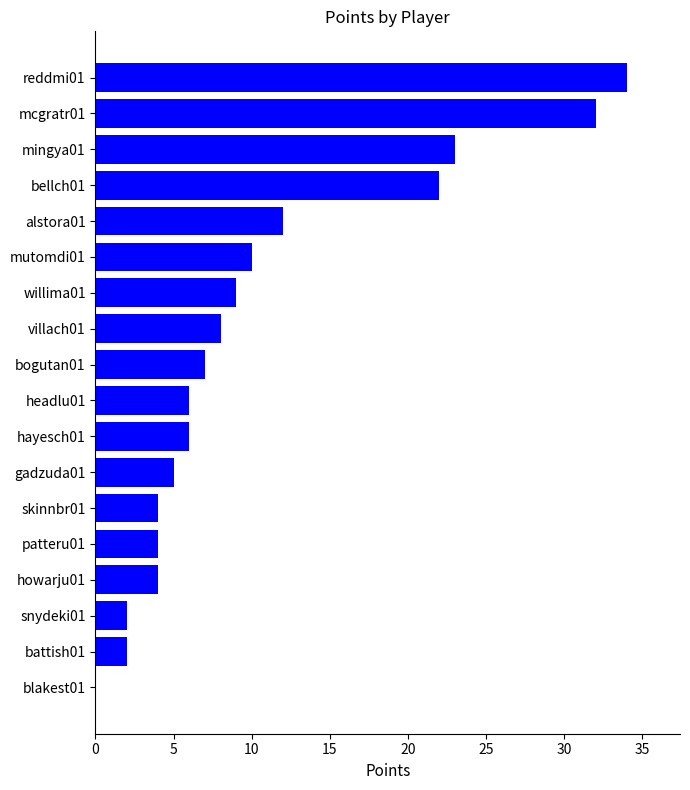

How many data points does each series have?

18